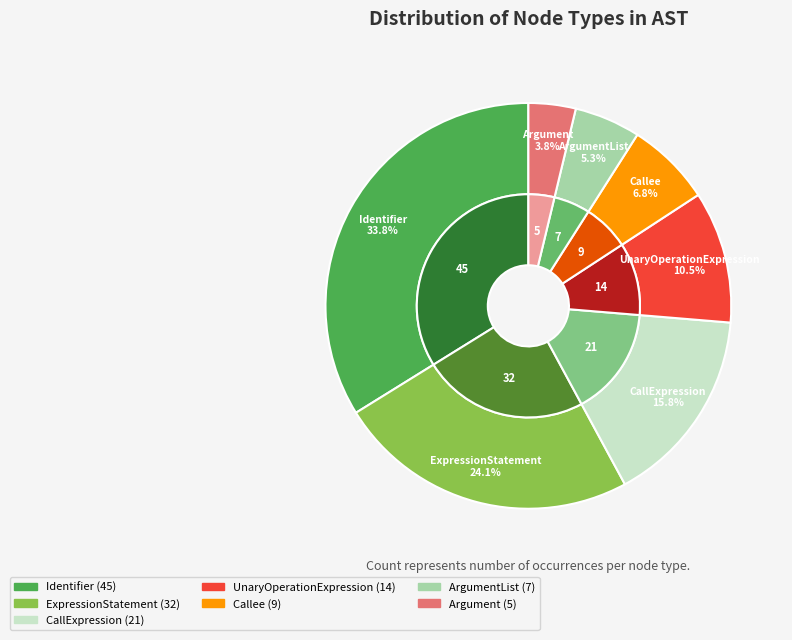

Between CallExpression and ArgumentList, which is larger?

CallExpression